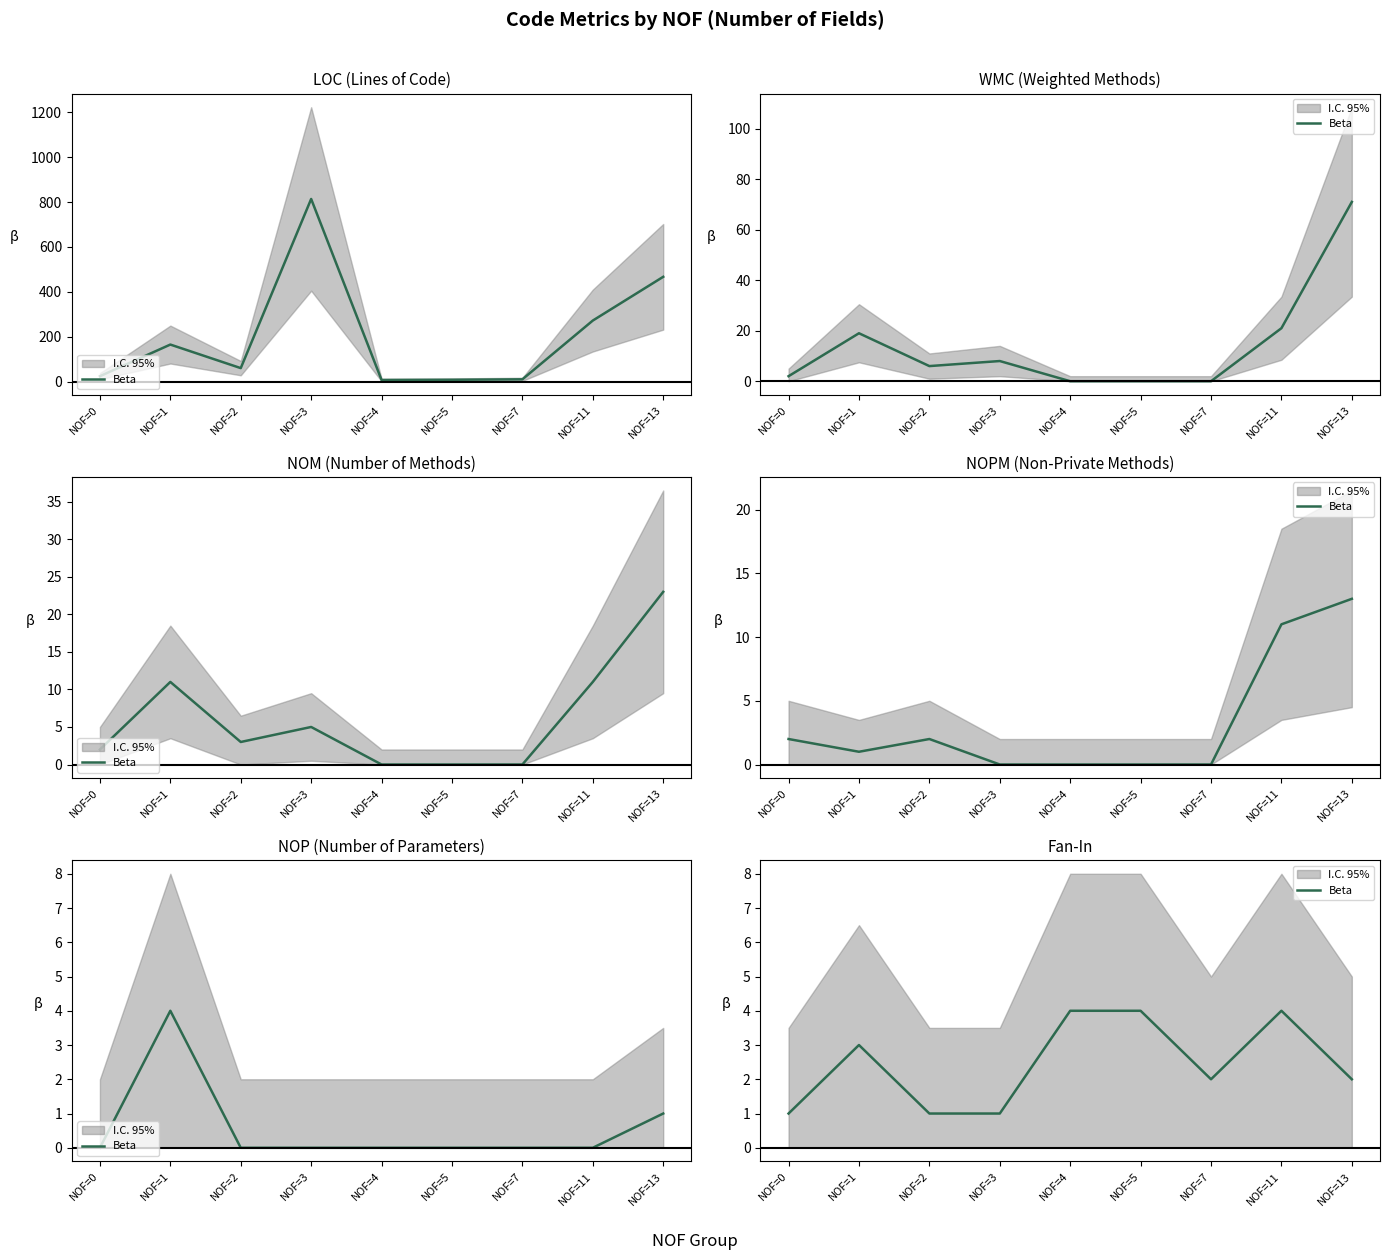

Reading left to right, what are all the values shown in this chart?

1	3	1	1	4	4	2	4	2